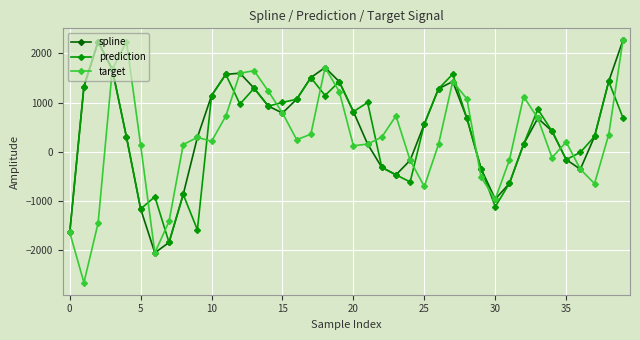

What is the smallest value displayed?

-2658.6